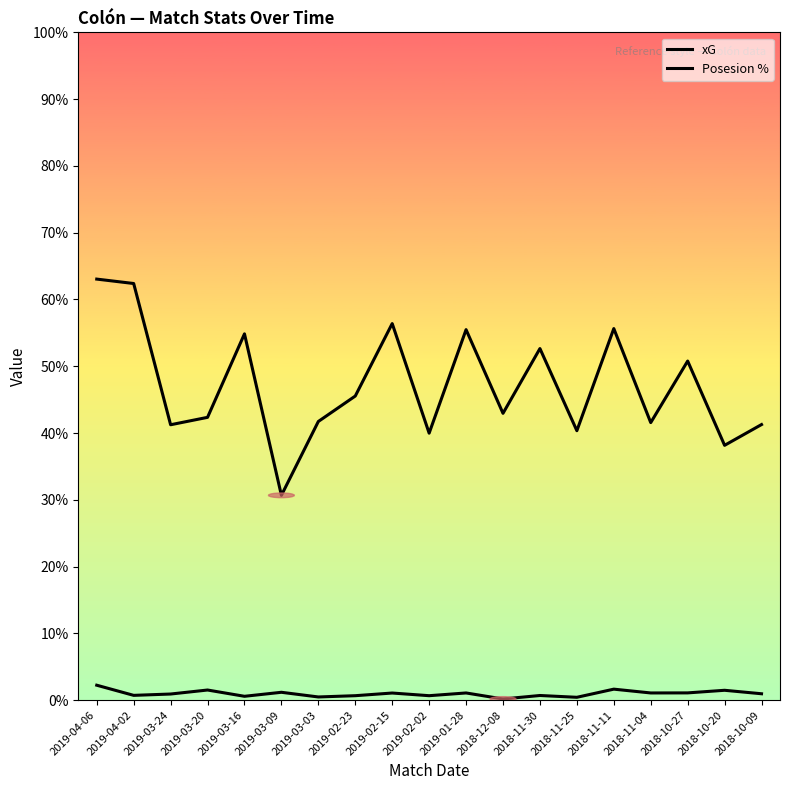

What is the label of the 2nd point from the right?

2018-10-20